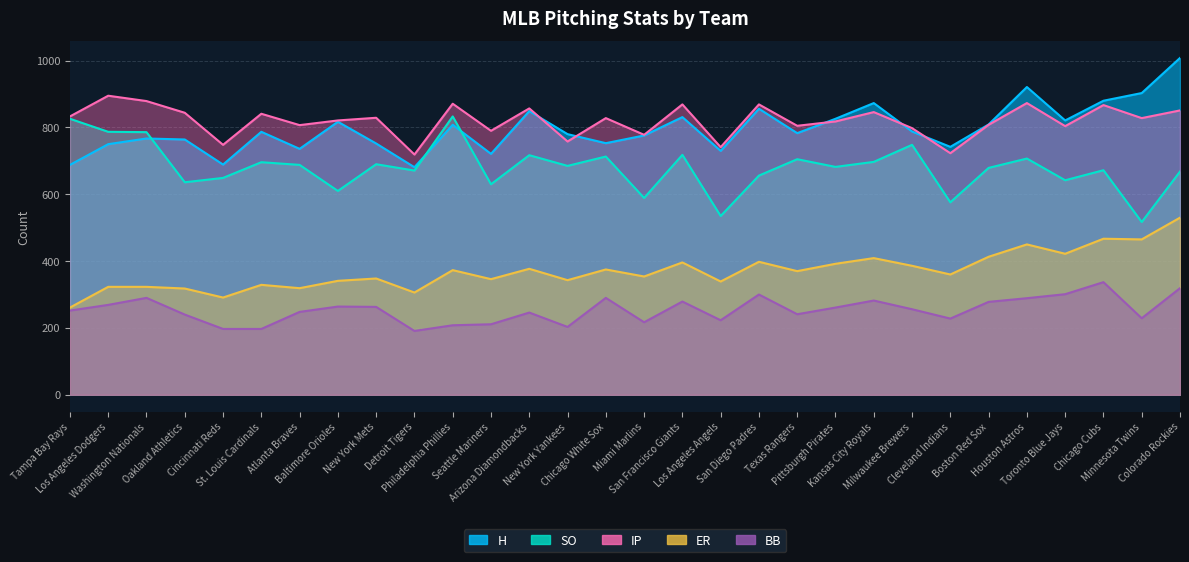

What is the sum of all SO values?

20408